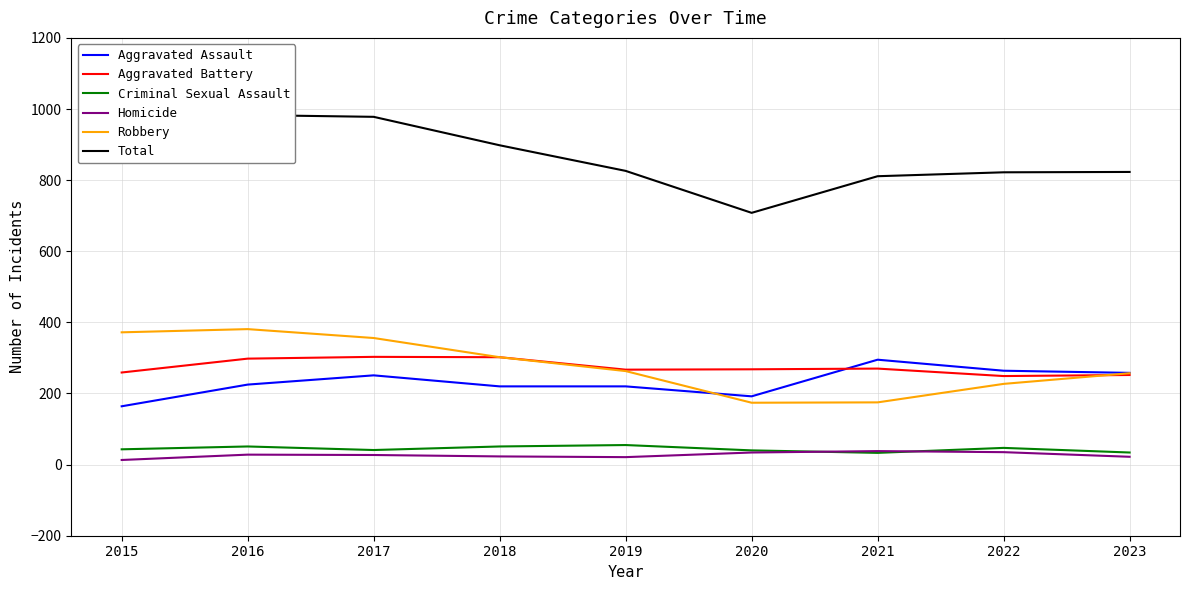

Between 2020 and 2022, which is larger?

2022